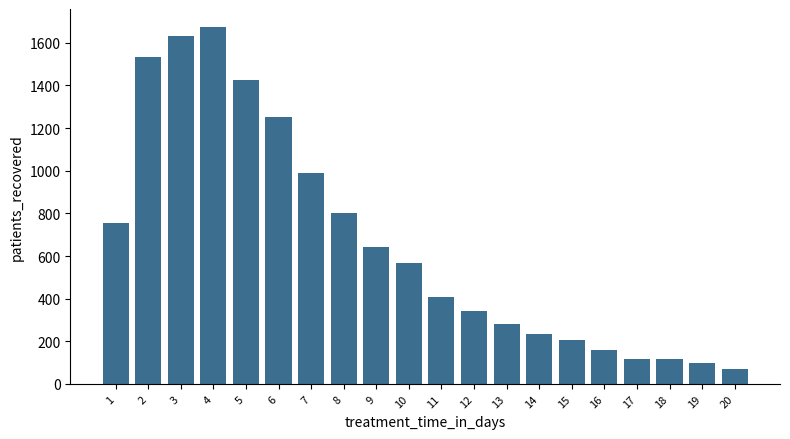

What is the value of the 9th bar from the left?

641